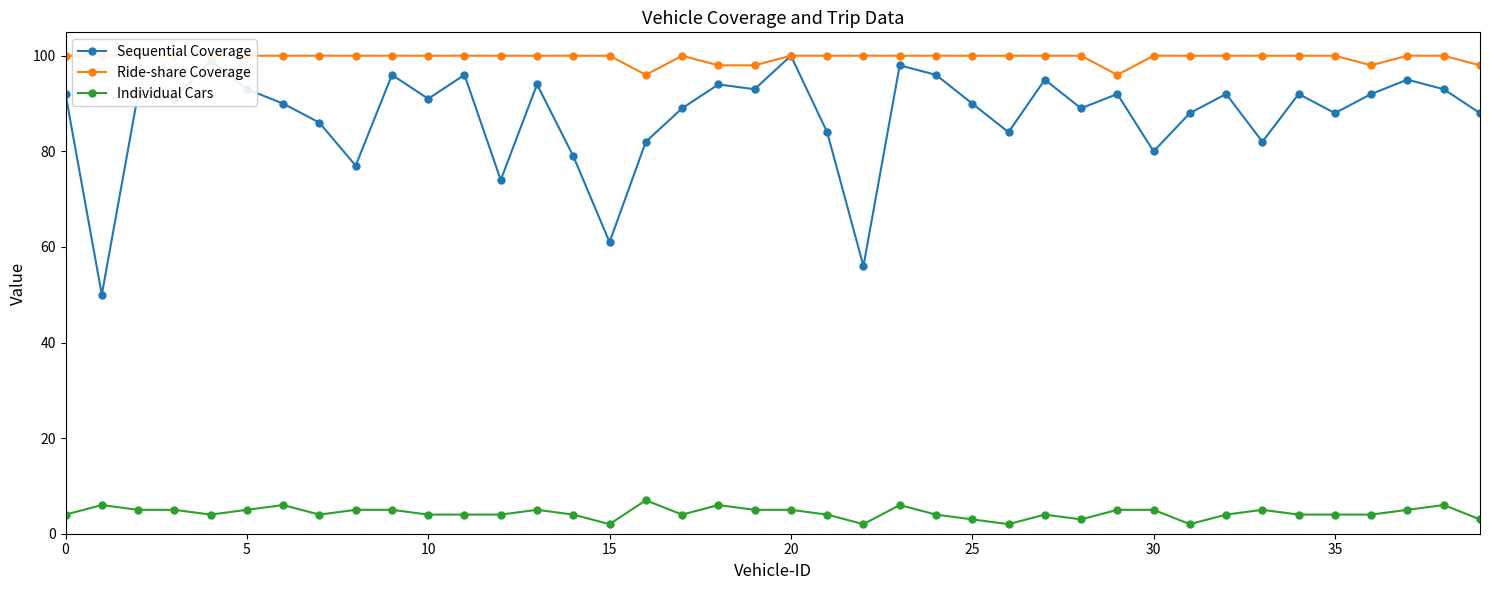

True or false: Sequential Coverage has more than 0 points higher than both neighbors.

True